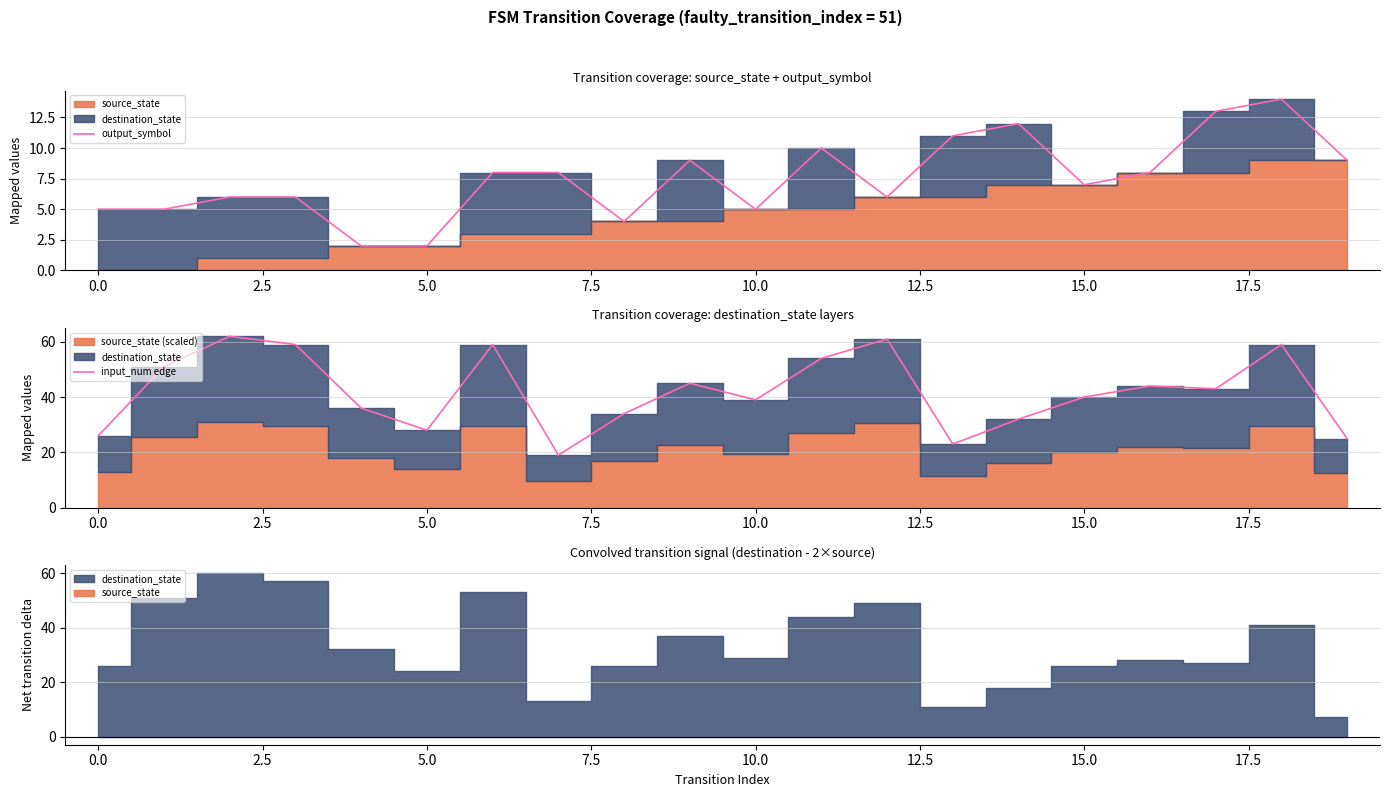

Which series has the widest spread of values?

input_num edge